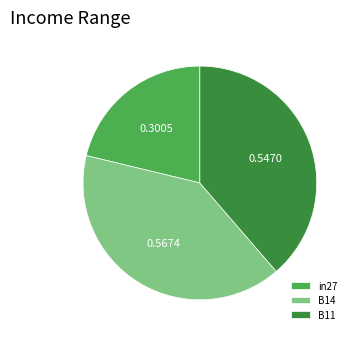

Is B14 the majority of the pie?

No